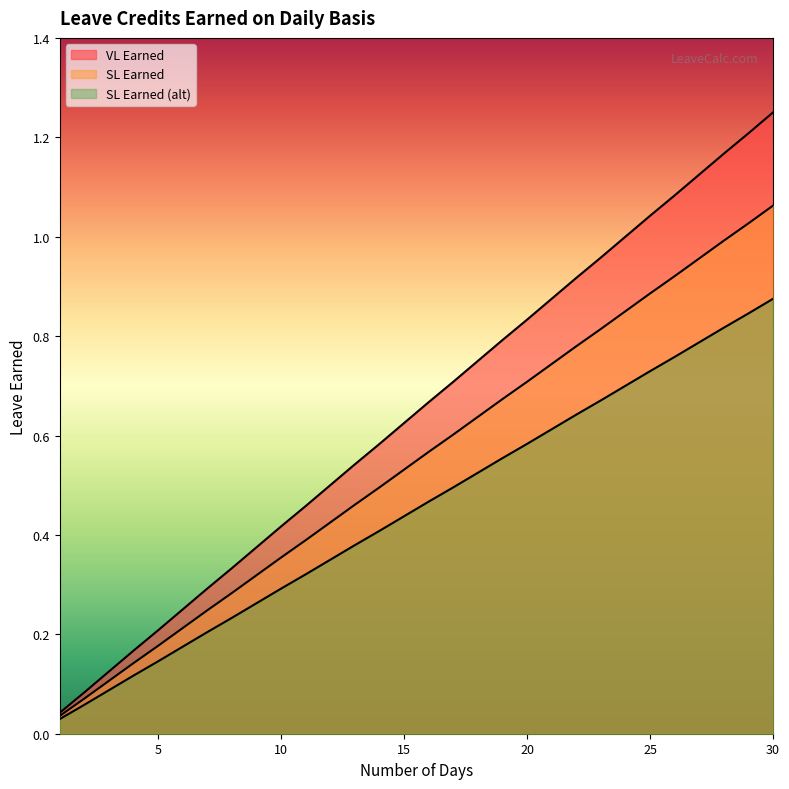

At which category does the chart reach its peak across all series?

30